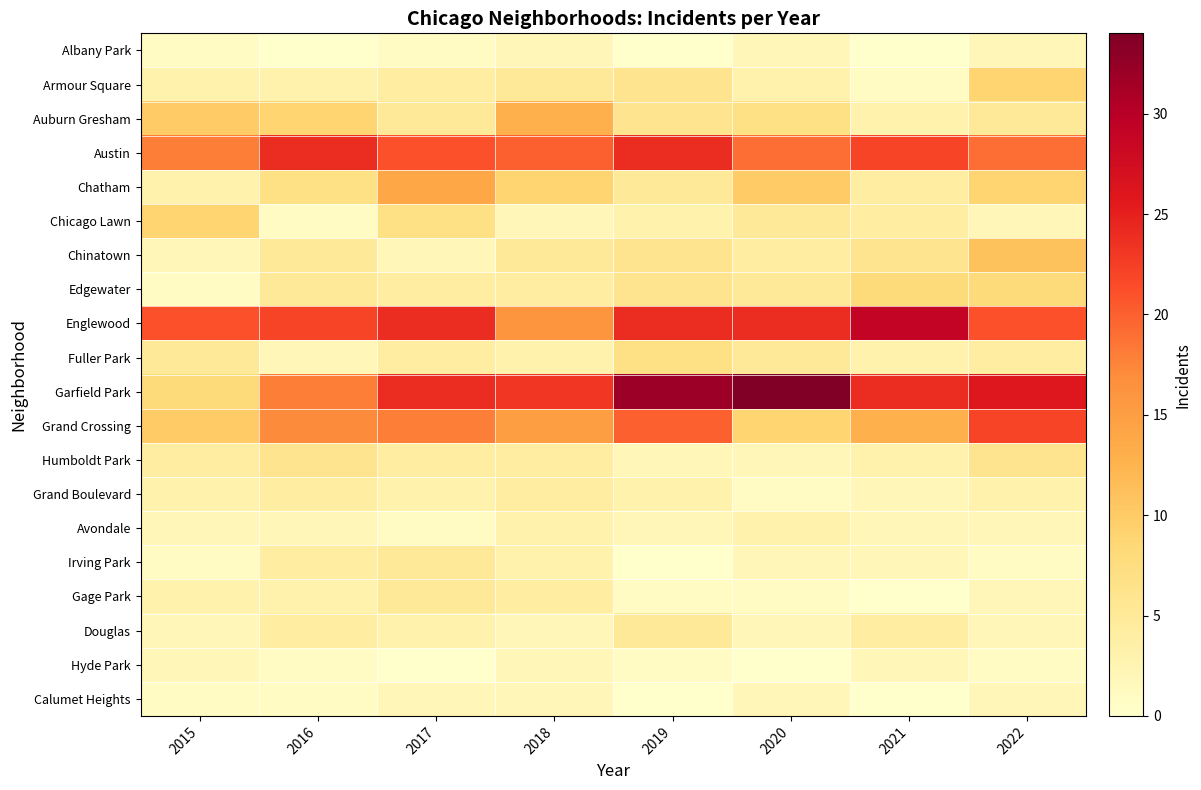

Which series has the largest range (max minus min)?

Garfield Park